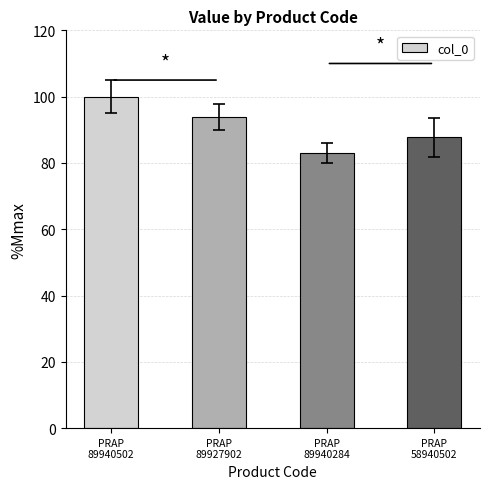

The chart shows a value of 31.6 at PRAP
89927902. True or false?

False